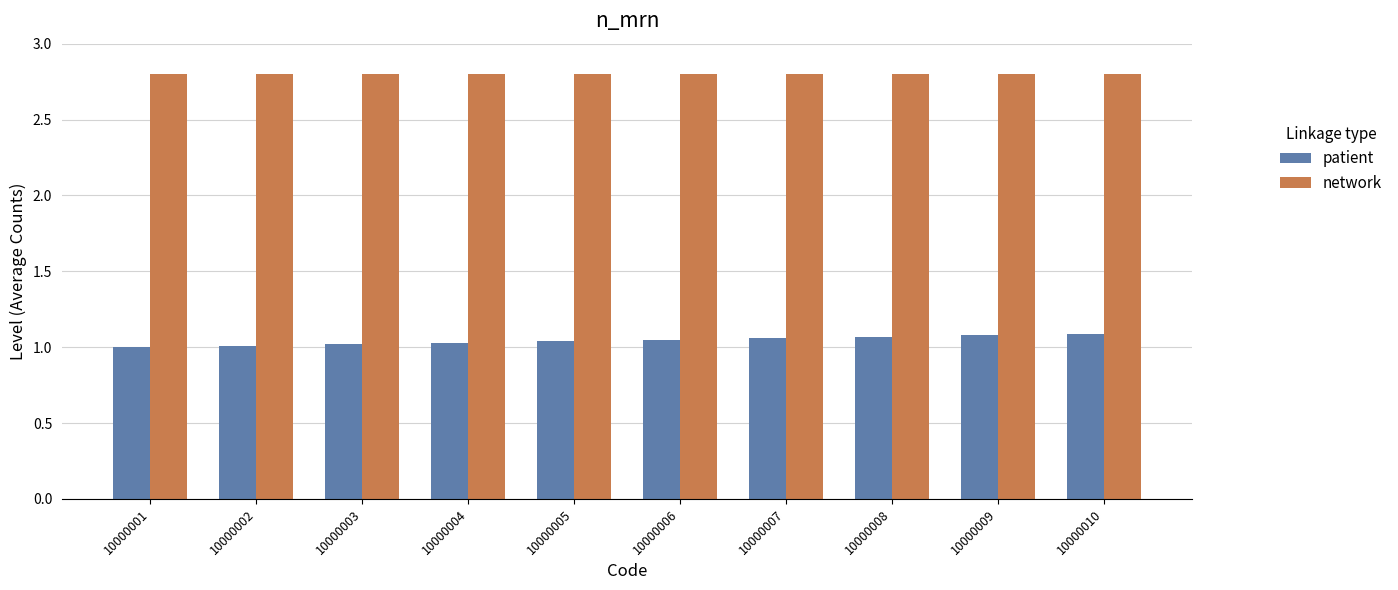

True or false: network has a value of 1.0 at 10000008.

False